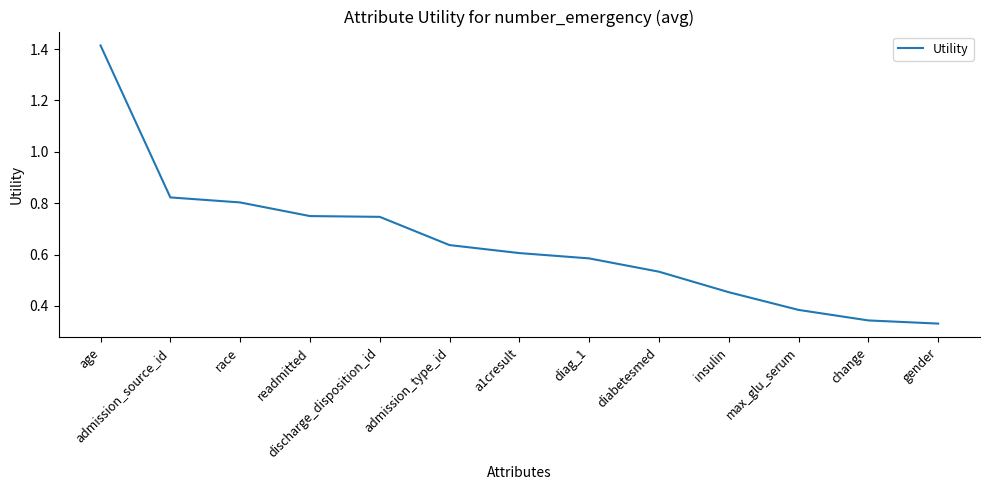

What is the difference between the maximum and minimum values?

1.1